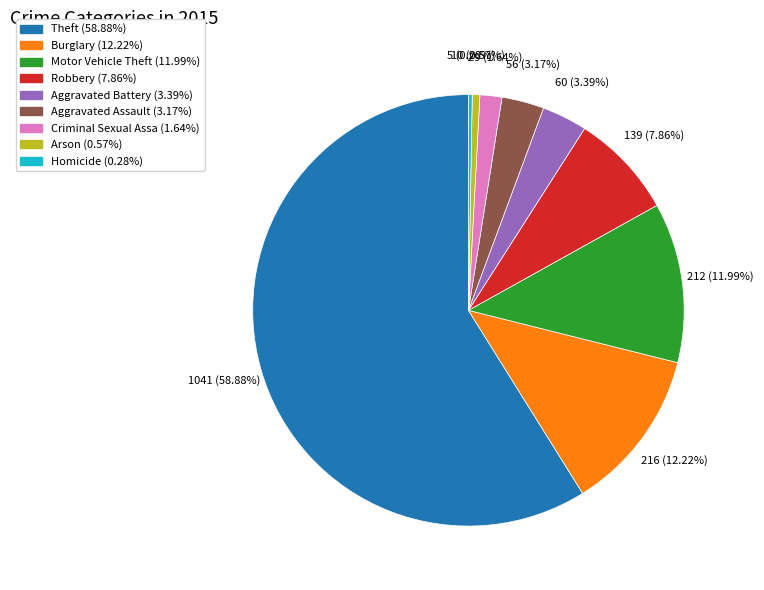

Does any single category account for the majority?

Yes